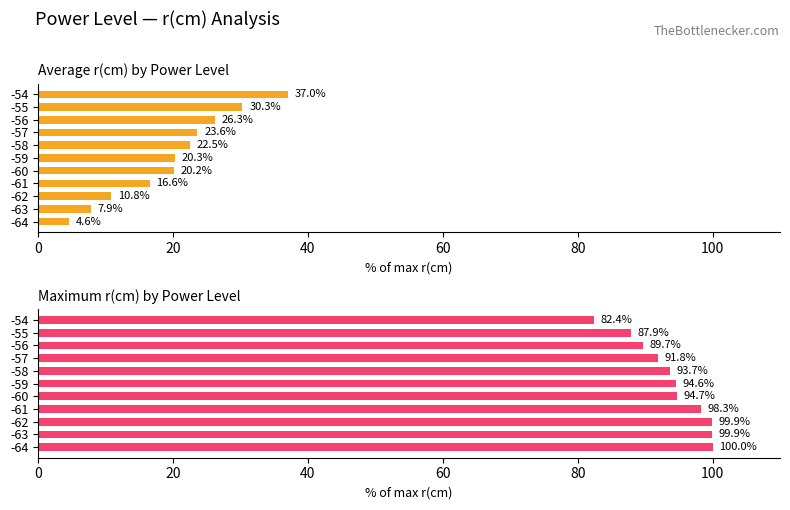

What is the minimum value for Maximum r(cm) utilization?

82.4